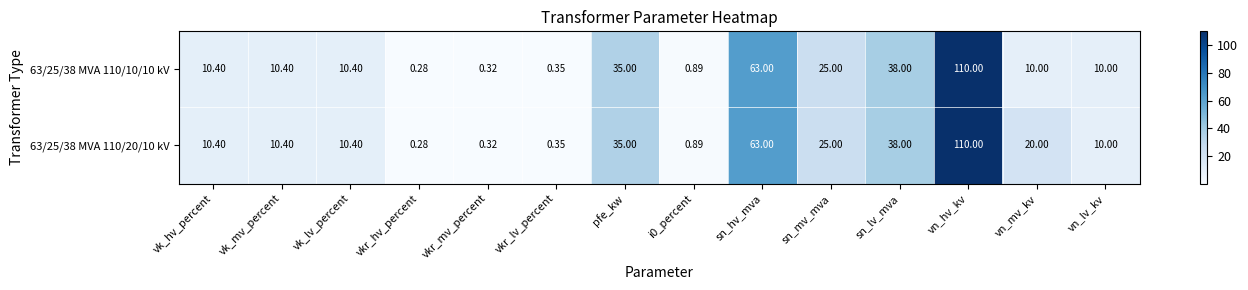

At which label does 63/25/38 MVA 110/20/10 kV first exceed 10?

vk_hv_percent